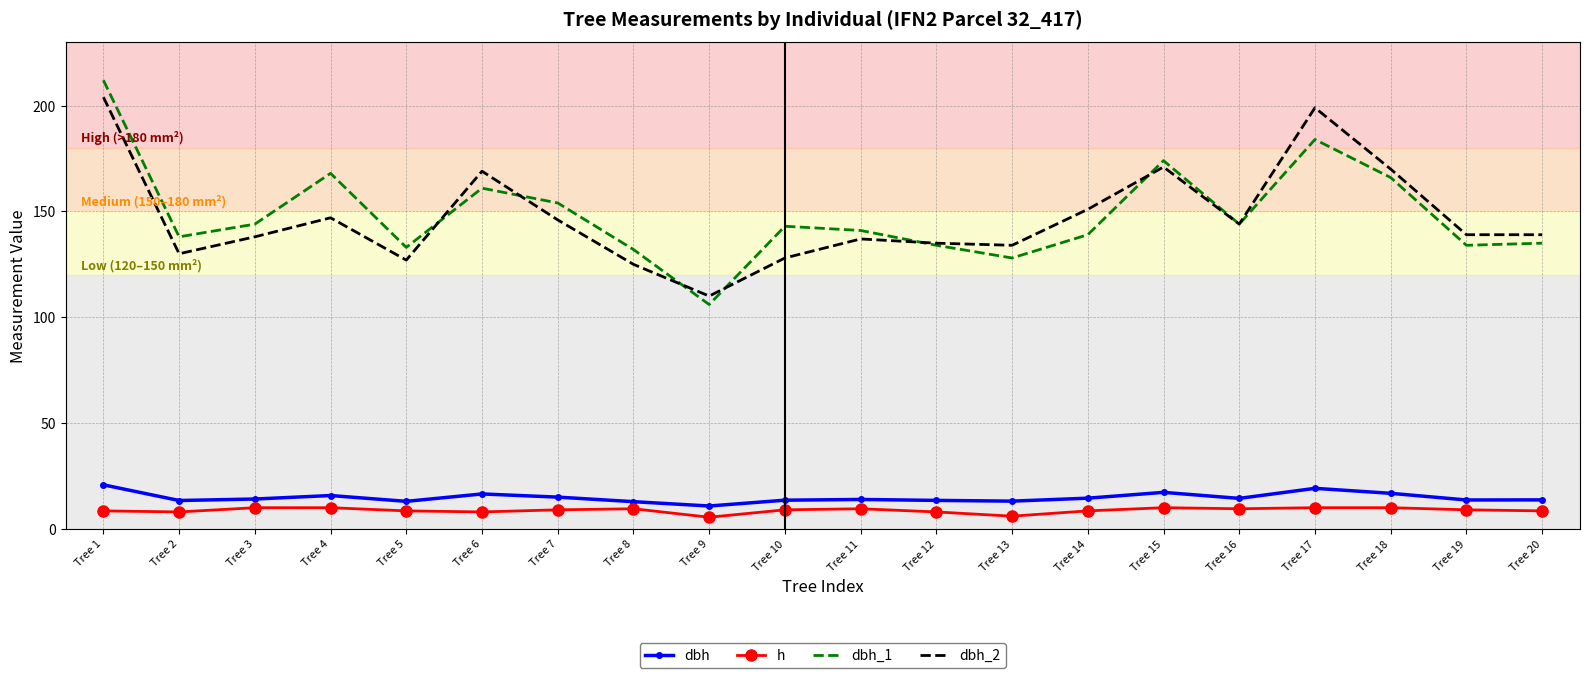

True or false: dbh and dbh_1 intersect in this chart.

False